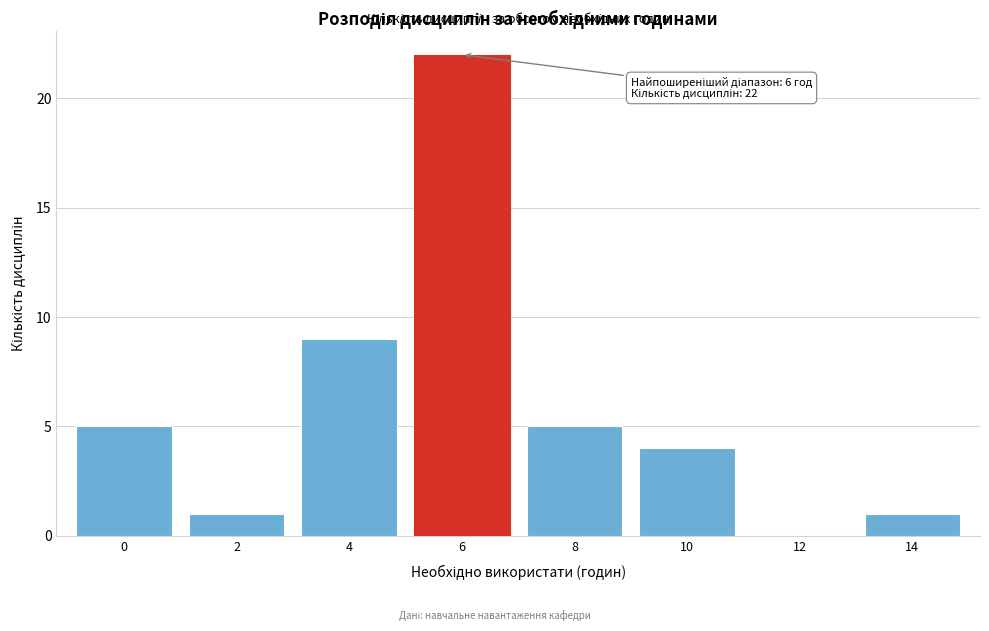

Reading right to left, list all the values displayed in this chart.

14=1	12=0	10=4	8=5	6=22	4=9	2=1	0=5